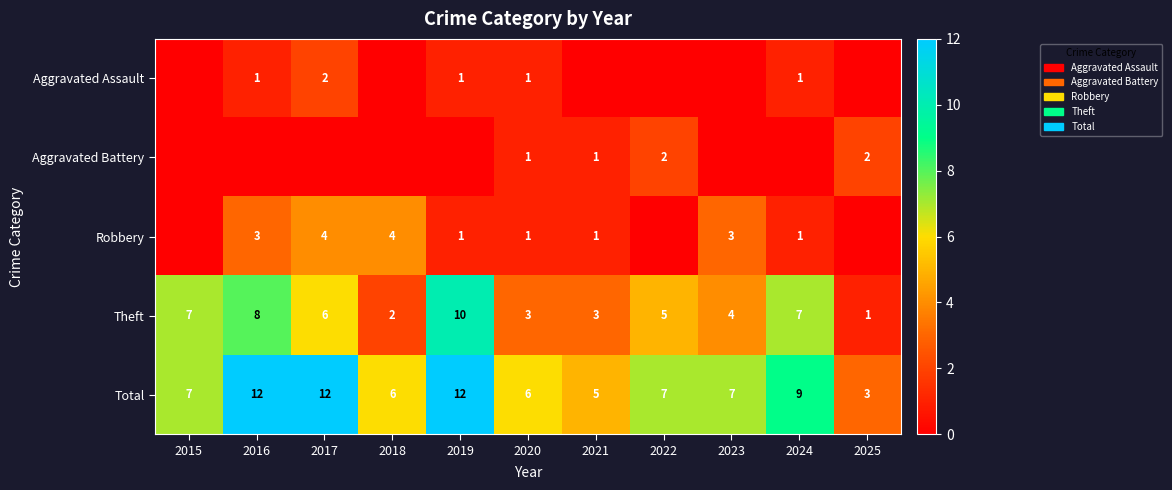

What is the difference between the maximum and minimum values in the Theft series?

9